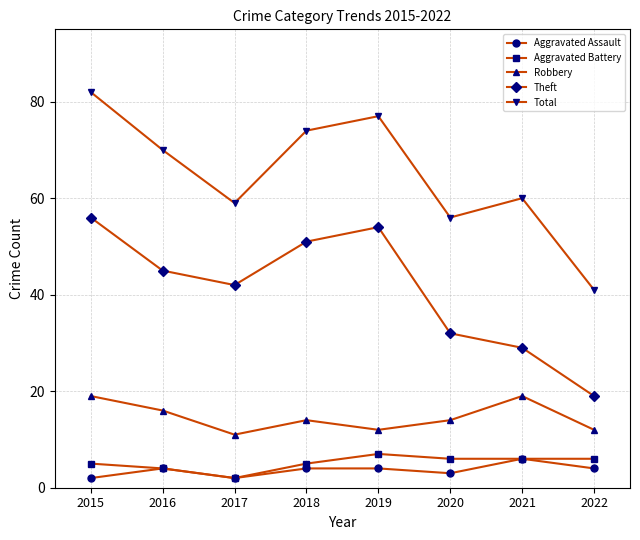

Which series has the largest range (max minus min)?

Total